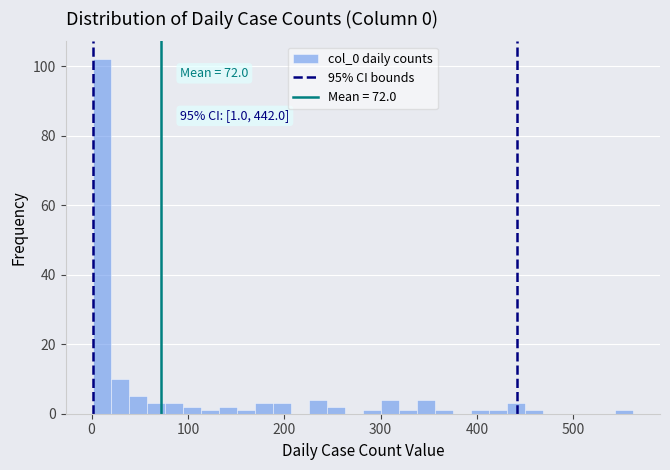

Read against the x-axis, roughly where is the centre of the tallest bar?

10